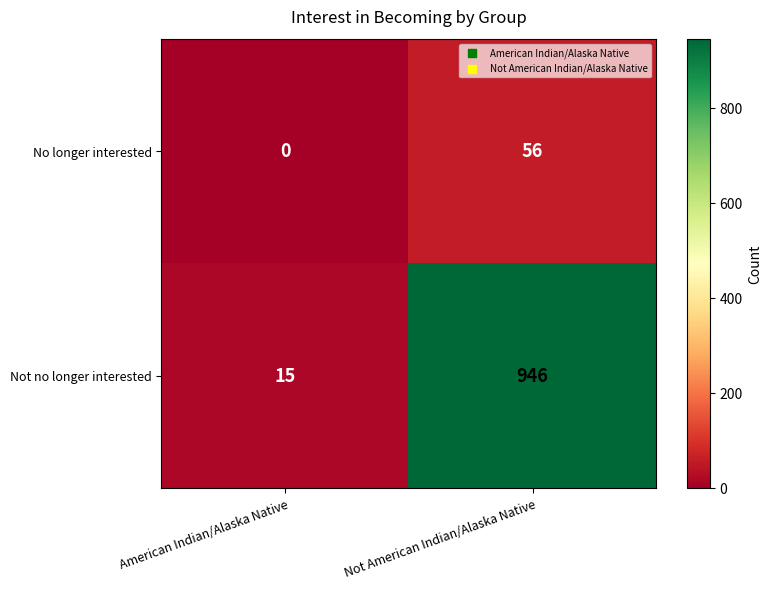

What is the sum of the No longer interested values at American Indian/Alaska Native and Not American Indian/Alaska Native?

56